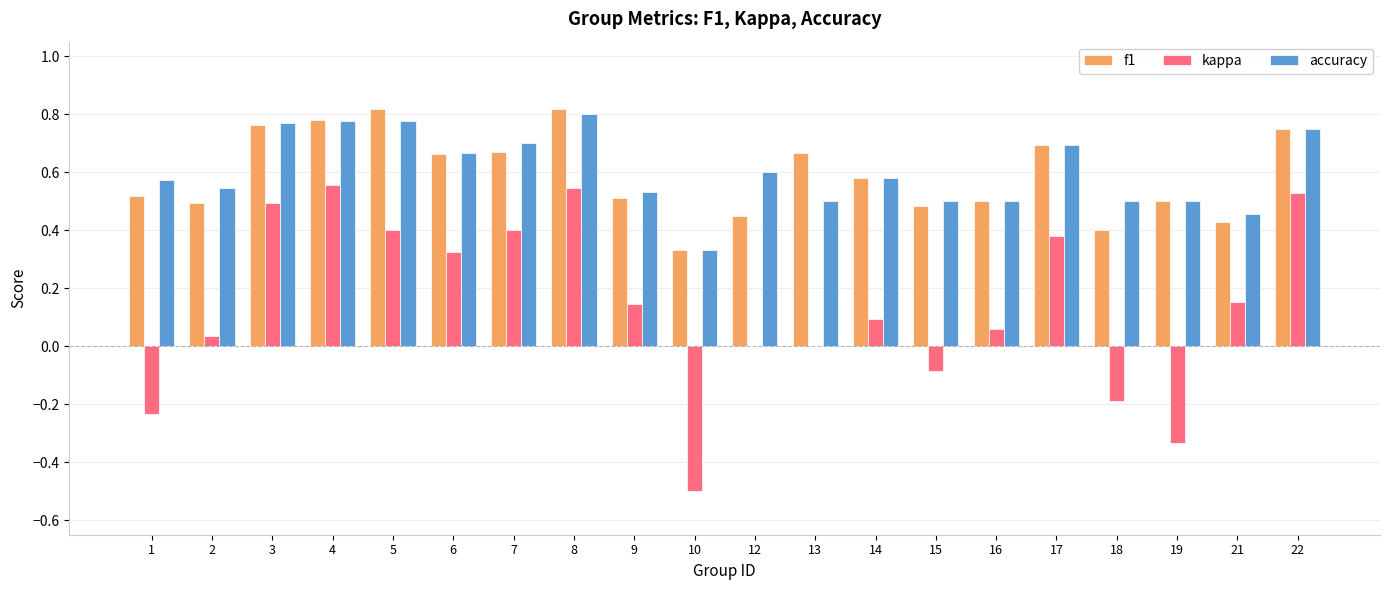

What is the sum of all kappa values?

2.8